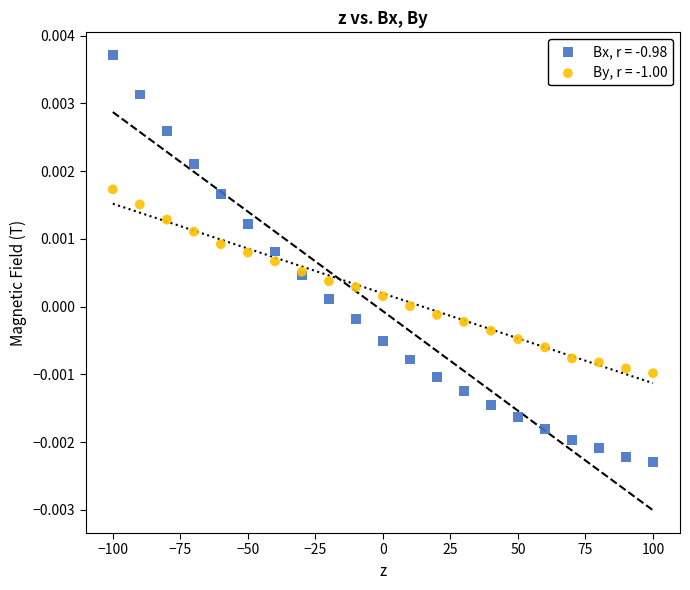

Which series reaches the minimum Y coordinate?

Bx, r = -0.98